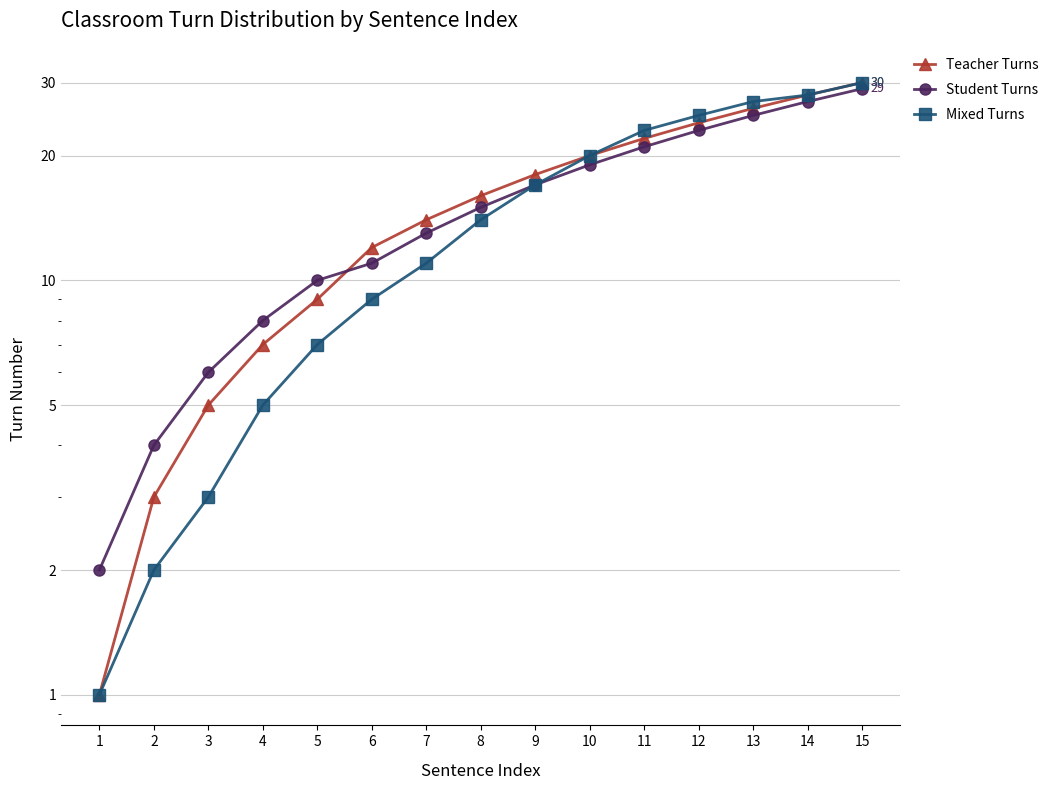

Rank the series by their average value, from highest to lowest.

Teacher Turns, Student Turns, Mixed Turns